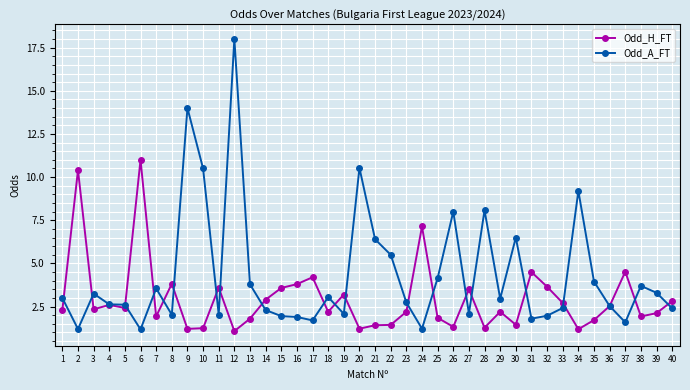

How many lines are shown in the chart?

2